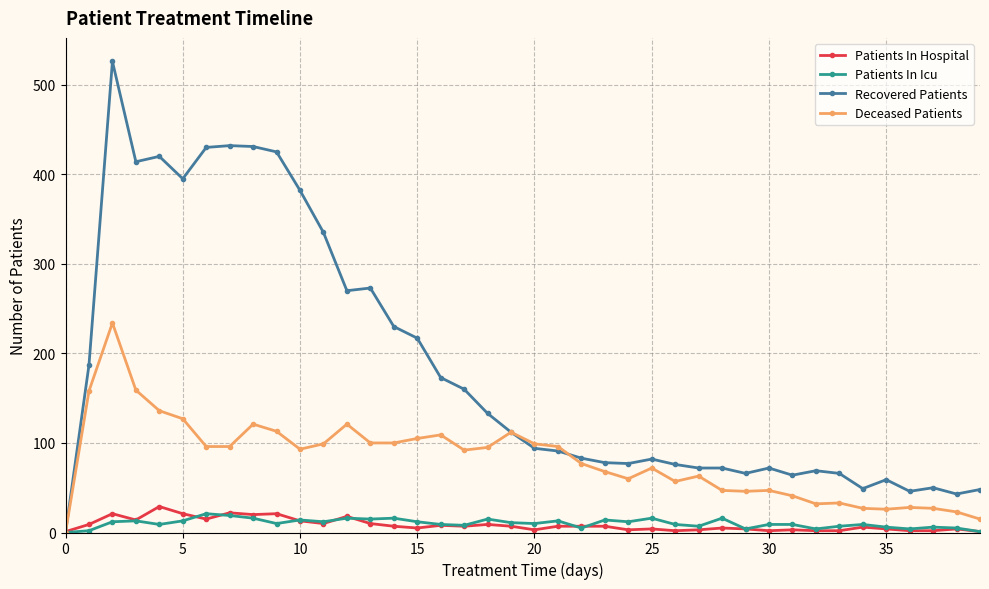

Which series has the largest range (max minus min)?

Recovered Patients